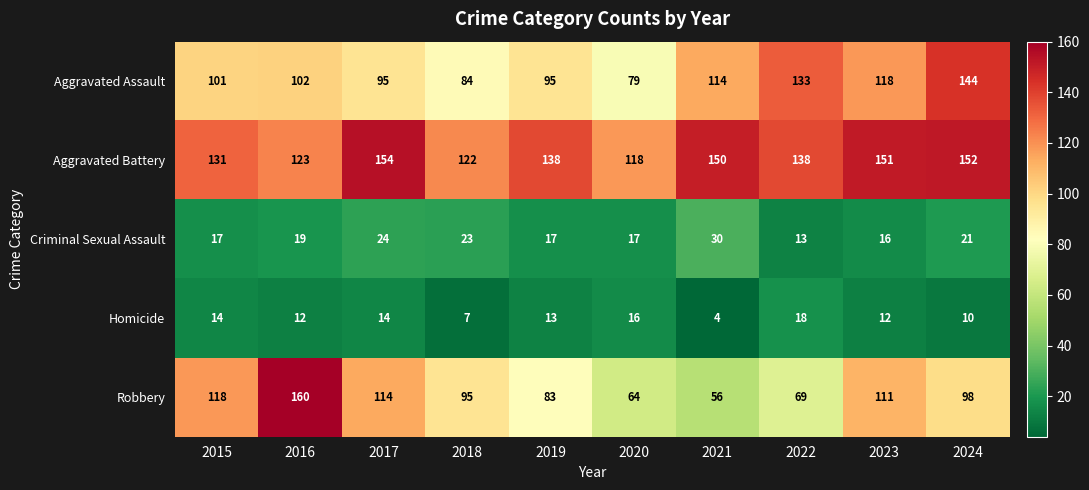

The Criminal Sexual Assault series shows 24 at 2017. True or false?

True